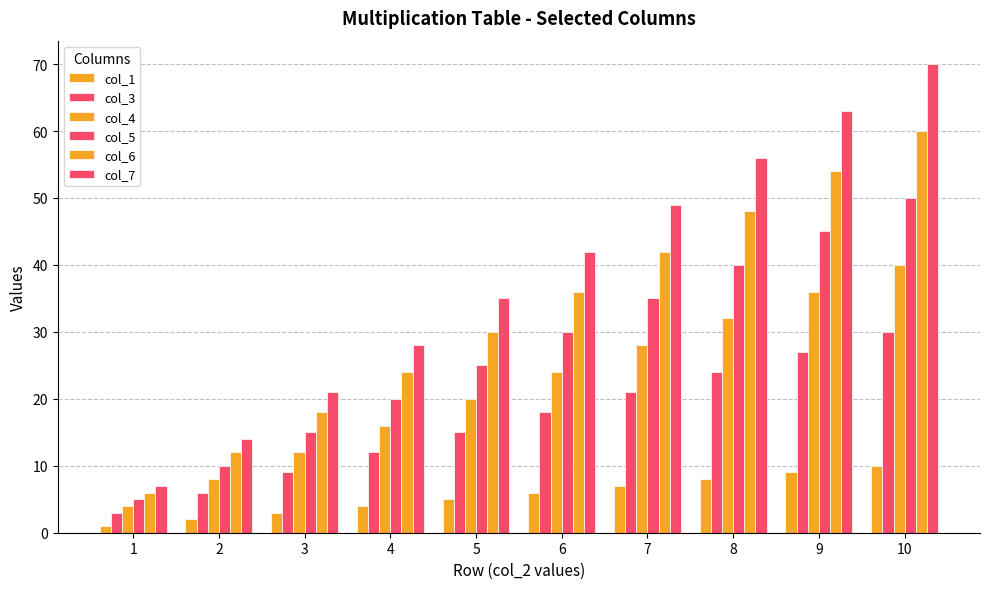

Which has a higher value, 4 or 6?

6